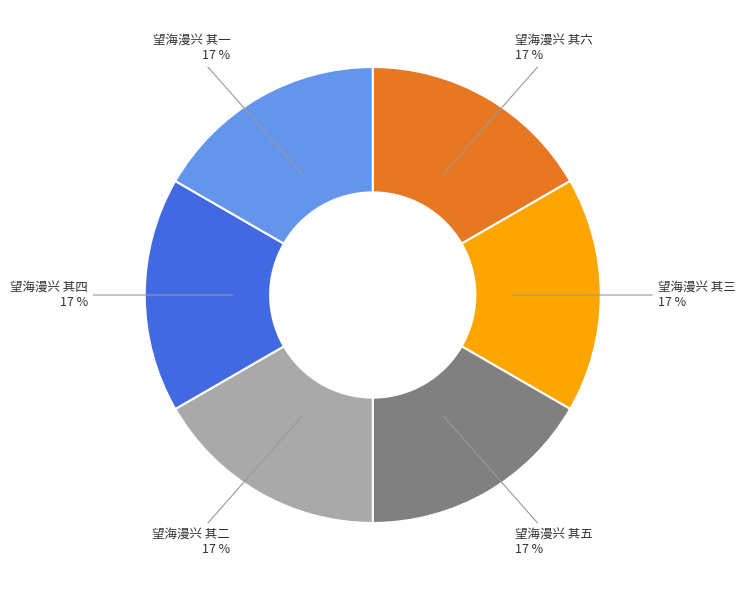

Count the number of slices in the pie.

6